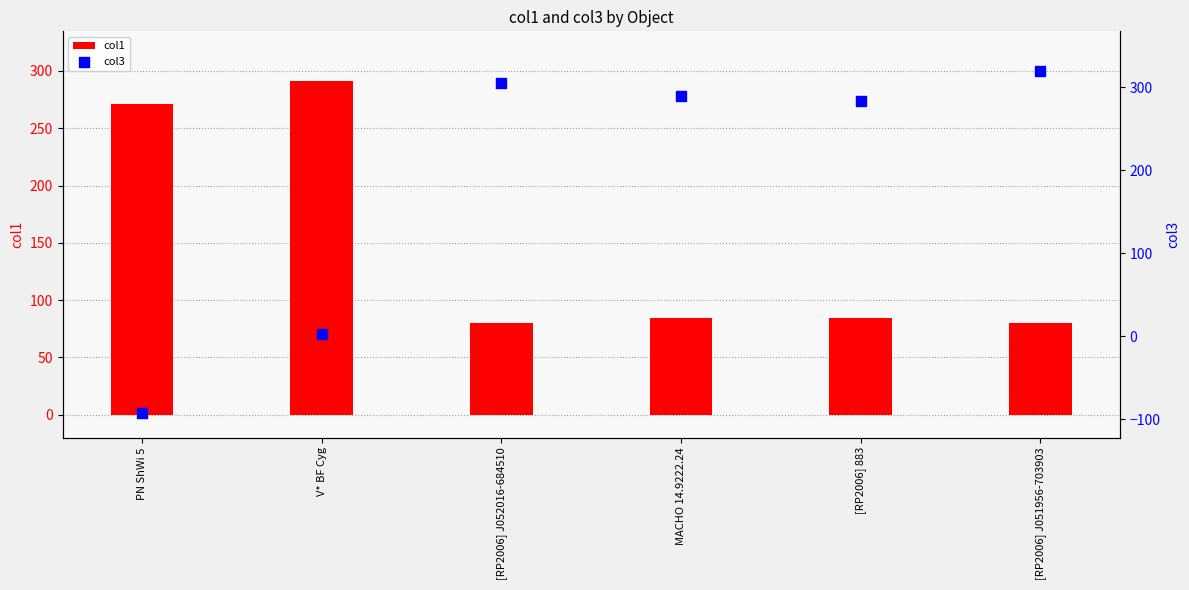

Which series contains the highest Y value?

col3